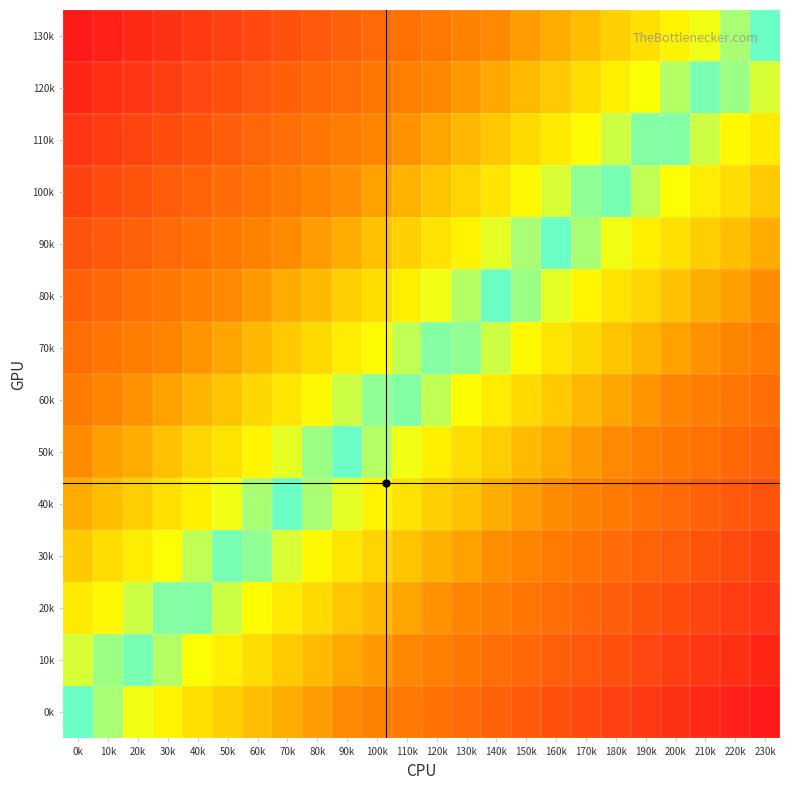

Reading left to right, transcribe all the data shown in this chart.

0k: 0k=0.0	10k=-0.0	20k=-0.1	30k=-0.1	40k=-0.2	50k=-0.2	60k=-0.3	70k=-0.3	80k=-0.3	90k=-0.4	100k=-0.4	110k=-0.5	120k=-0.5	130k=-0.6	140k=-0.6	150k=-0.7	160k=-0.7	170k=-0.7	180k=-0.8	190k=-0.8	200k=-0.9	210k=-0.9	220k=-1.0	230k=-1.0
10k: 0k=0.1	10k=0.0	20k=-0.0	30k=-0.1	40k=-0.1	50k=-0.1	60k=-0.2	70k=-0.2	80k=-0.3	90k=-0.3	100k=-0.4	110k=-0.4	120k=-0.4	130k=-0.5	140k=-0.5	150k=-0.6	160k=-0.6	170k=-0.7	180k=-0.7	190k=-0.7	200k=-0.8	210k=-0.8	220k=-0.9	230k=-0.9
20k: 0k=0.2	10k=0.1	20k=0.1	30k=0.0	40k=-0.0	50k=-0.1	60k=-0.1	70k=-0.2	80k=-0.2	90k=-0.2	100k=-0.3	110k=-0.3	120k=-0.4	130k=-0.4	140k=-0.5	150k=-0.5	160k=-0.5	170k=-0.6	180k=-0.6	190k=-0.7	200k=-0.7	210k=-0.8	220k=-0.8	230k=-0.8
30k: 0k=0.2	10k=0.2	20k=0.1	30k=0.1	40k=0.1	50k=0.0	60k=-0.0	70k=-0.1	80k=-0.1	90k=-0.2	100k=-0.2	110k=-0.2	120k=-0.3	130k=-0.3	140k=-0.4	150k=-0.4	160k=-0.5	170k=-0.5	180k=-0.6	190k=-0.6	200k=-0.6	210k=-0.7	220k=-0.7	230k=-0.8
40k: 0k=0.3	10k=0.3	20k=0.2	30k=0.2	40k=0.1	50k=0.1	60k=0.0	70k=0.0	80k=-0.0	90k=-0.1	100k=-0.1	110k=-0.2	120k=-0.2	130k=-0.3	140k=-0.3	150k=-0.3	160k=-0.4	170k=-0.4	180k=-0.5	190k=-0.5	200k=-0.6	210k=-0.6	220k=-0.6	230k=-0.7
50k: 0k=0.4	10k=0.3	20k=0.3	30k=0.3	40k=0.2	50k=0.2	60k=0.1	70k=0.1	80k=0.0	90k=-0.0	100k=-0.1	110k=-0.1	120k=-0.1	130k=-0.2	140k=-0.2	150k=-0.3	160k=-0.3	170k=-0.4	180k=-0.4	190k=-0.4	200k=-0.5	210k=-0.5	220k=-0.6	230k=-0.6
60k: 0k=0.5	10k=0.4	20k=0.4	30k=0.3	40k=0.3	50k=0.2	60k=0.2	70k=0.2	80k=0.1	90k=0.1	100k=0.0	110k=-0.0	120k=-0.1	130k=-0.1	140k=-0.1	150k=-0.2	160k=-0.2	170k=-0.3	180k=-0.3	190k=-0.4	200k=-0.4	210k=-0.5	220k=-0.5	230k=-0.5
70k: 0k=0.5	10k=0.5	20k=0.5	30k=0.4	40k=0.4	50k=0.3	60k=0.3	70k=0.2	80k=0.2	90k=0.1	100k=0.1	110k=0.1	120k=0.0	130k=-0.0	140k=-0.1	150k=-0.1	160k=-0.2	170k=-0.2	180k=-0.2	190k=-0.3	200k=-0.3	210k=-0.4	220k=-0.4	230k=-0.5
80k: 0k=0.6	10k=0.6	20k=0.5	30k=0.5	40k=0.4	50k=0.4	60k=0.4	70k=0.3	80k=0.3	90k=0.2	100k=0.2	110k=0.1	120k=0.1	130k=0.1	140k=0.0	150k=-0.0	160k=-0.1	170k=-0.1	180k=-0.2	190k=-0.2	200k=-0.3	210k=-0.3	220k=-0.3	230k=-0.4
90k: 0k=0.7	10k=0.6	20k=0.6	30k=0.6	40k=0.5	50k=0.5	60k=0.4	70k=0.4	80k=0.3	90k=0.3	100k=0.3	110k=0.2	120k=0.2	130k=0.1	140k=0.1	150k=0.0	160k=-0.0	170k=-0.0	180k=-0.1	190k=-0.1	200k=-0.2	210k=-0.2	220k=-0.3	230k=-0.3
100k: 0k=0.8	10k=0.7	20k=0.7	30k=0.6	40k=0.6	50k=0.6	60k=0.5	70k=0.5	80k=0.4	90k=0.4	100k=0.3	110k=0.3	120k=0.2	130k=0.2	140k=0.2	150k=0.1	160k=0.1	170k=0.0	180k=-0.0	190k=-0.1	200k=-0.1	210k=-0.1	220k=-0.2	230k=-0.2
110k: 0k=0.8	10k=0.8	20k=0.8	30k=0.7	40k=0.7	50k=0.6	60k=0.6	70k=0.5	80k=0.5	90k=0.5	100k=0.4	110k=0.4	120k=0.3	130k=0.3	140k=0.2	150k=0.2	160k=0.2	170k=0.1	180k=0.1	190k=0.0	200k=-0.0	210k=-0.1	220k=-0.1	230k=-0.2
120k: 0k=0.9	10k=0.9	20k=0.8	30k=0.8	40k=0.7	50k=0.7	60k=0.7	70k=0.6	80k=0.6	90k=0.5	100k=0.5	110k=0.4	120k=0.4	130k=0.4	140k=0.3	150k=0.3	160k=0.2	170k=0.2	180k=0.1	190k=0.1	200k=0.1	210k=0.0	220k=-0.0	230k=-0.1
130k: 0k=1.0	10k=1.0	20k=0.9	30k=0.9	40k=0.8	50k=0.8	60k=0.7	70k=0.7	80k=0.7	90k=0.6	100k=0.6	110k=0.5	120k=0.5	130k=0.4	140k=0.4	150k=0.3	160k=0.3	170k=0.3	180k=0.2	190k=0.2	200k=0.1	210k=0.1	220k=0.0	230k=0.0